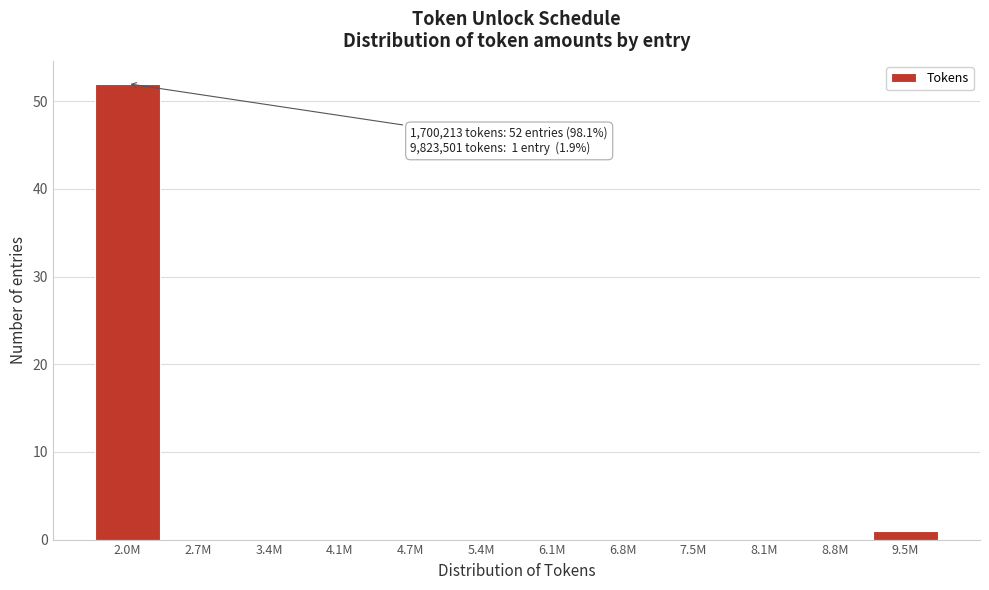

Reading right to left, transcribe all the data shown in this chart.

9.5M=1	8.8M=0	8.1M=0	7.5M=0	6.8M=0	6.1M=0	5.4M=0	4.7M=0	4.1M=0	3.4M=0	2.7M=0	2.0M=52